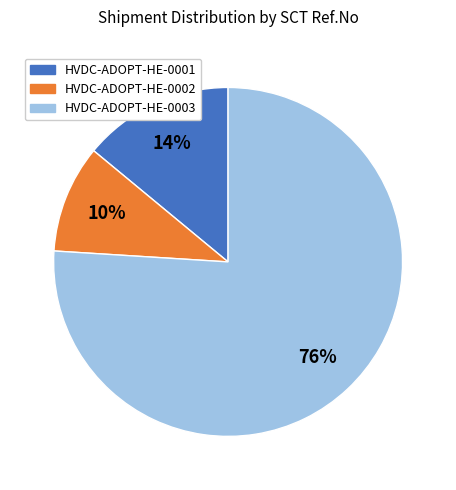

To the nearest percent, what is the average slice percentage?

33%